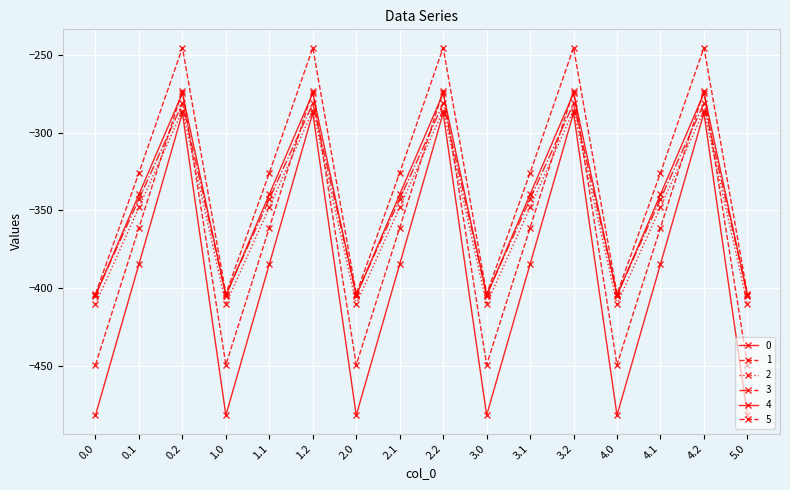

Count the number of categories in the chart.

16